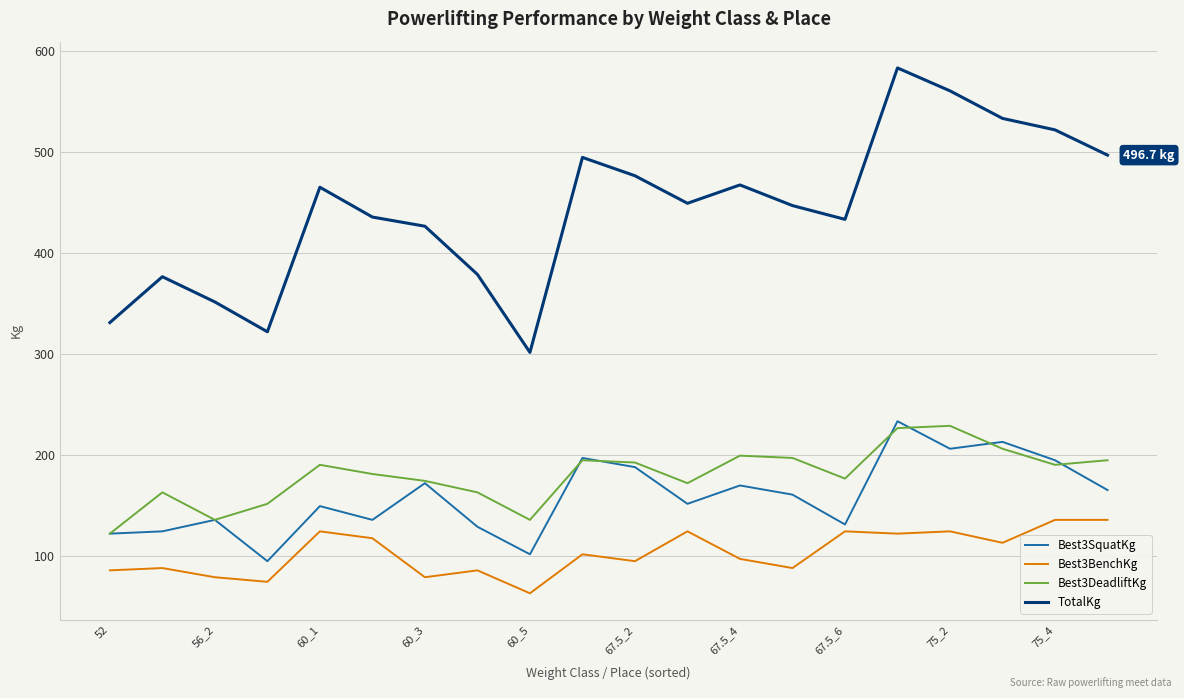

Which series has the largest total across all categories?

TotalKg